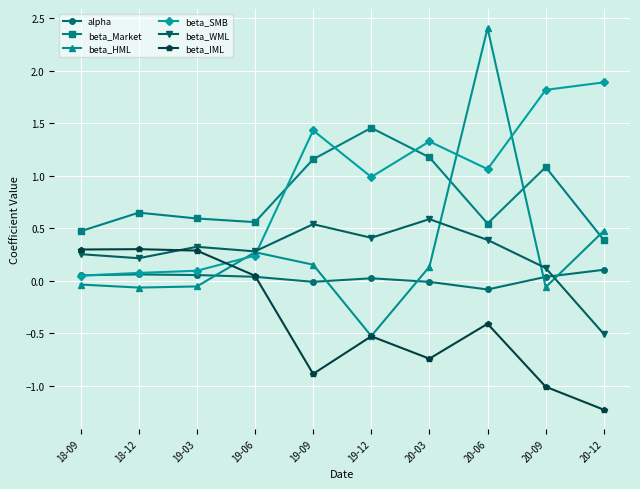

Is it true that alpha equals -0.1 at 20-06?

True